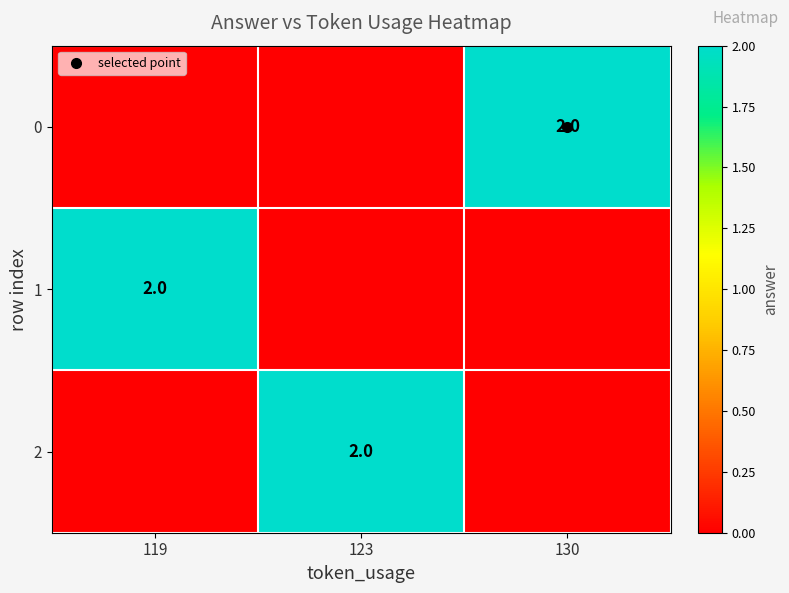

How many positive values does the 1 series have?

1